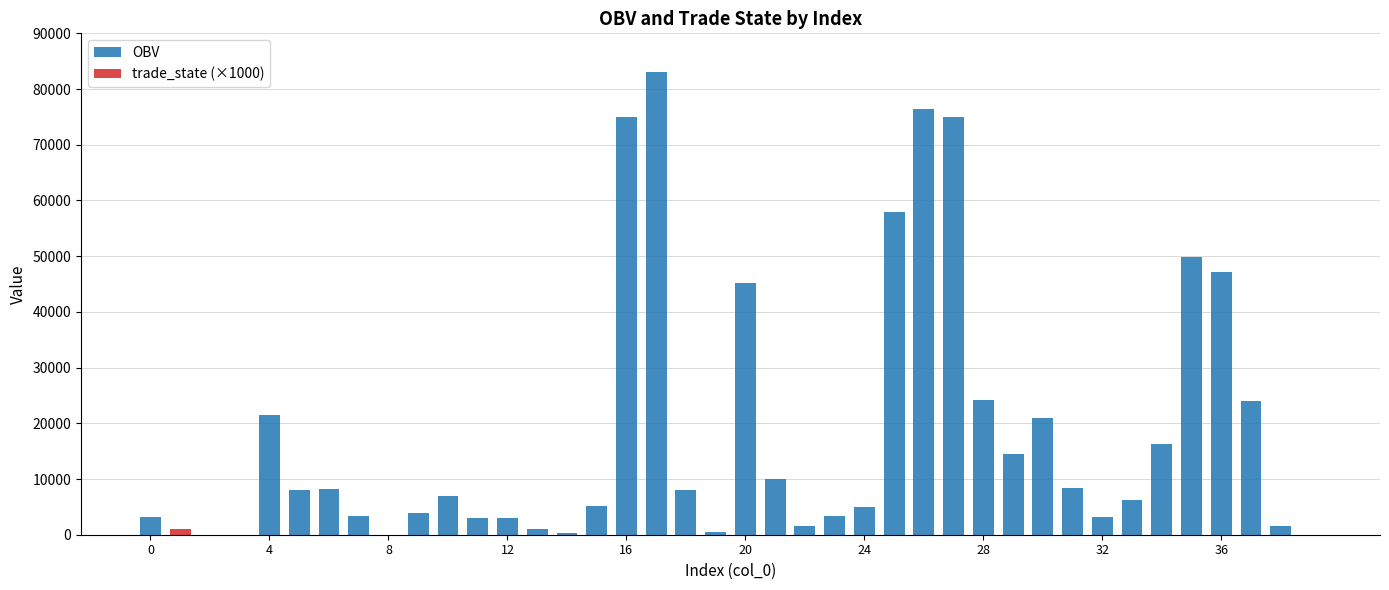

What is the label of the 13th bar from the left?

12